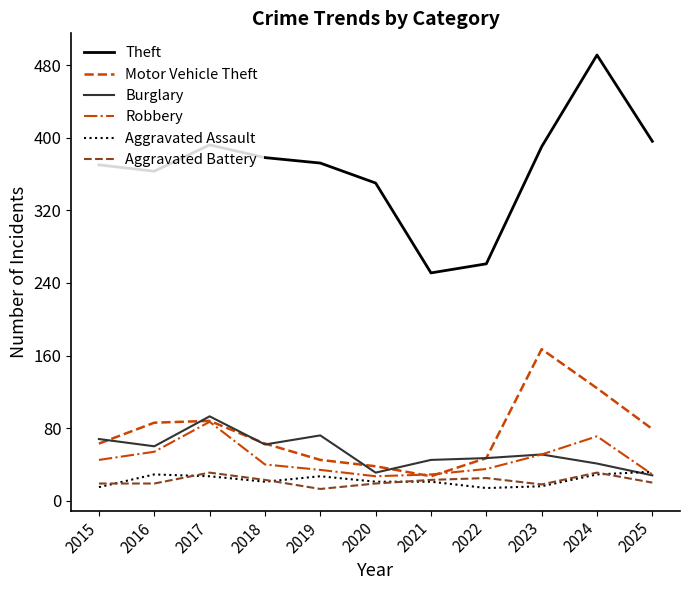

True or false: Theft and Burglary cross at least once.

False